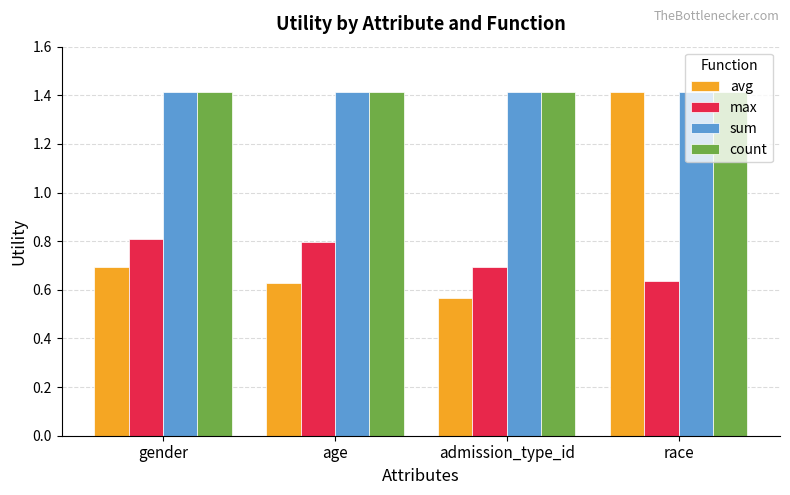

What is the highest value of the count series?

1.4